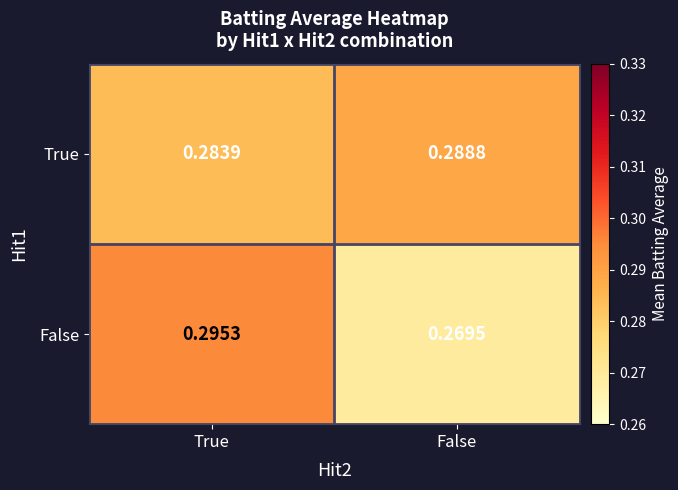

Which series has the largest total across all categories?

True